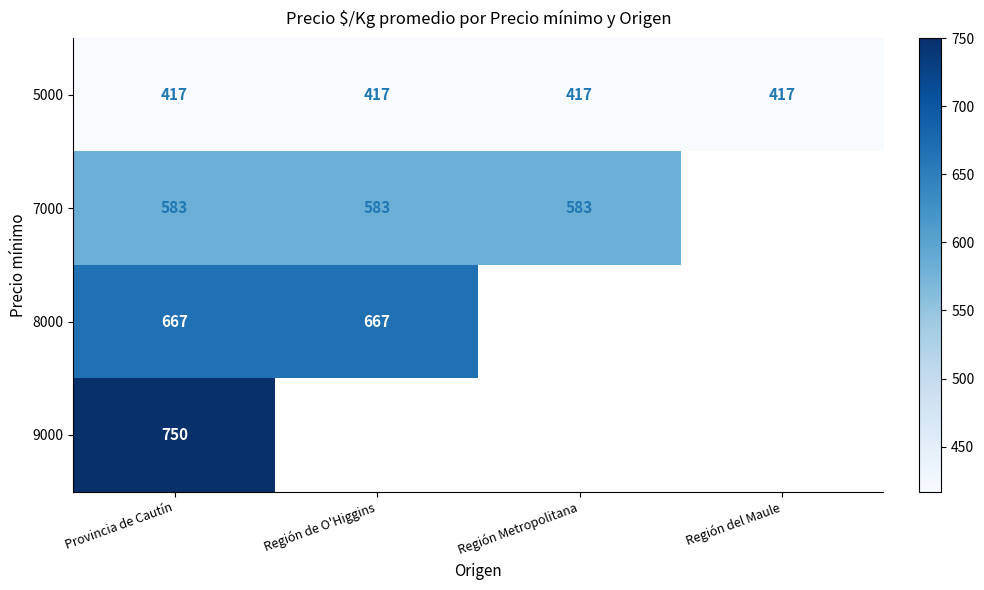

Which has a higher value, Región de O'Higgins or Región Metropolitana?

Región de O'Higgins